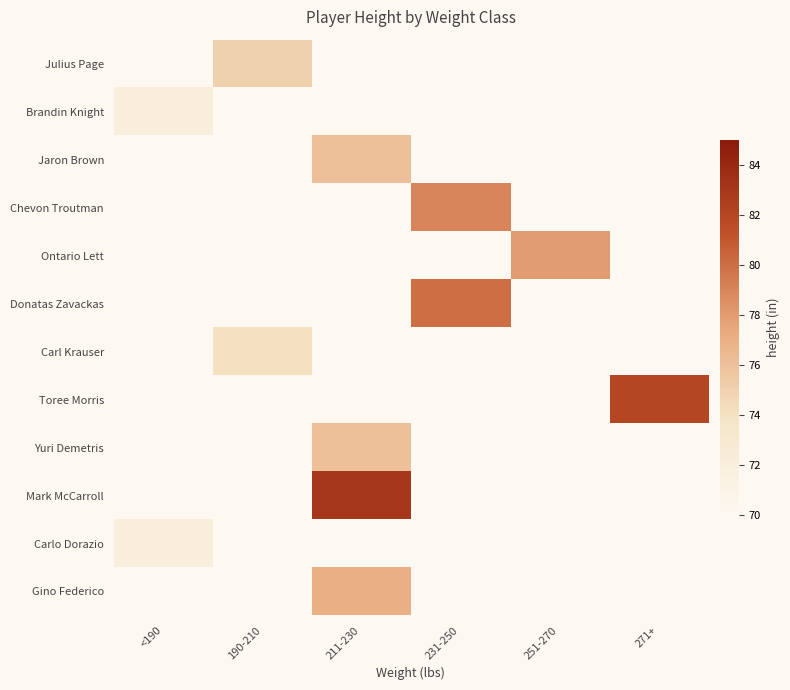

Which category has the highest value across all series?

211-230